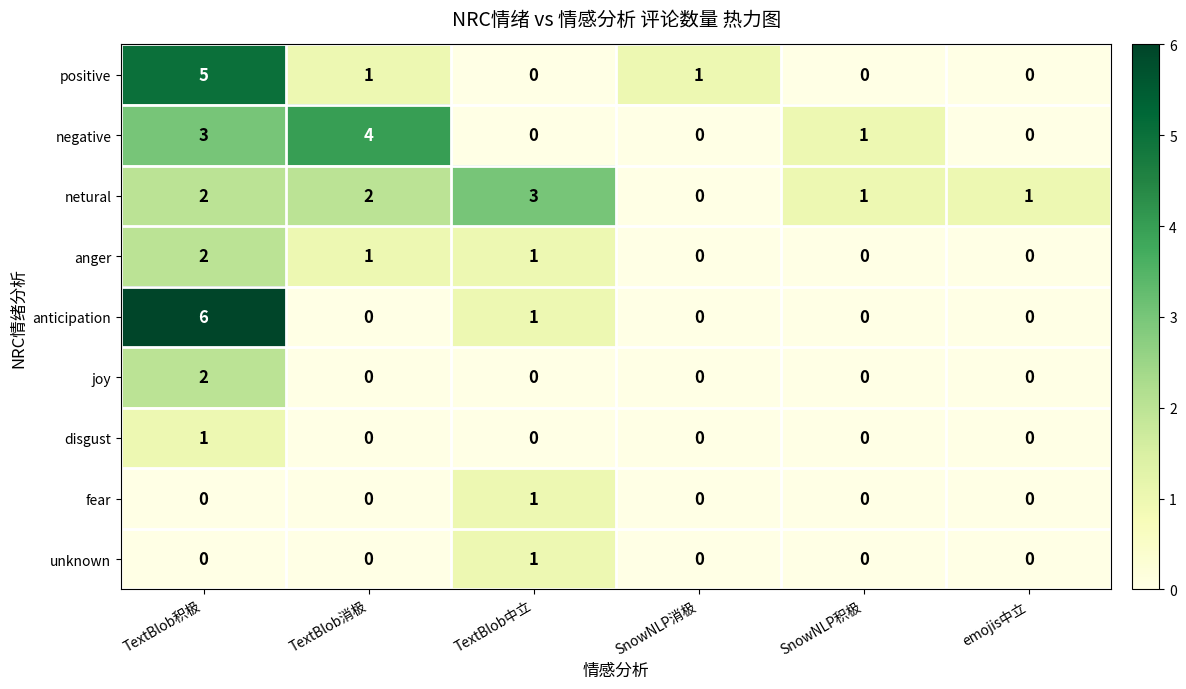

What is the greatest value displayed?

6